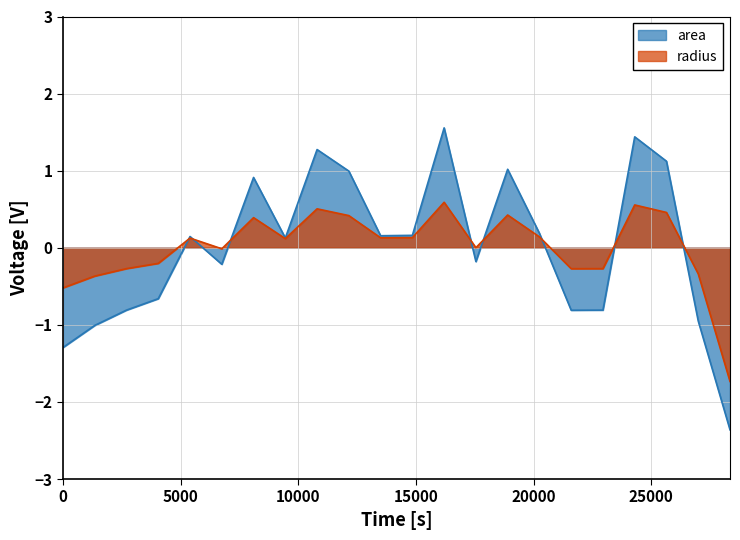

At how many categories does at least one series exceed -1?

21